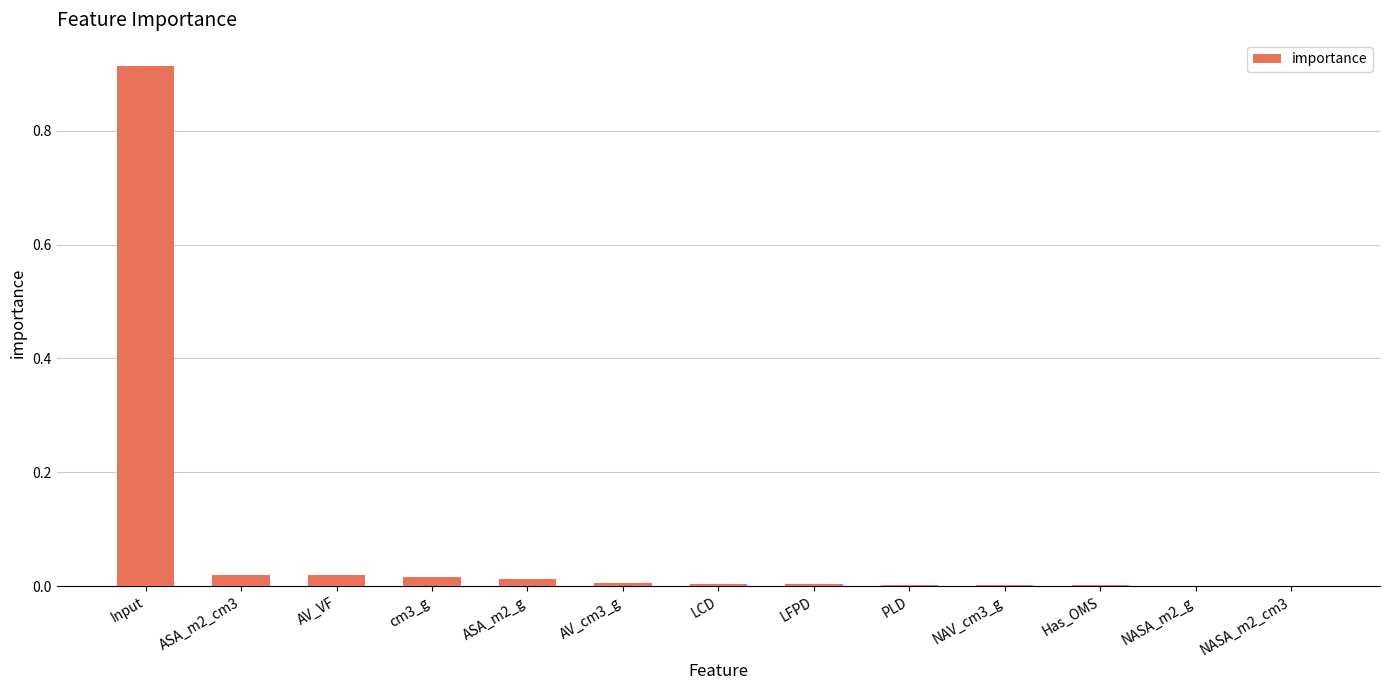

What is the sum of all values?

1.0